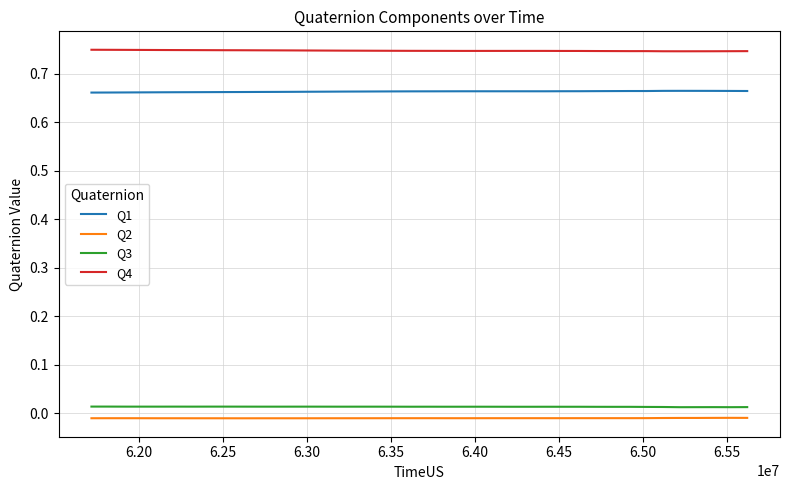

True or false: Q1 and Q3 cross at least once.

False